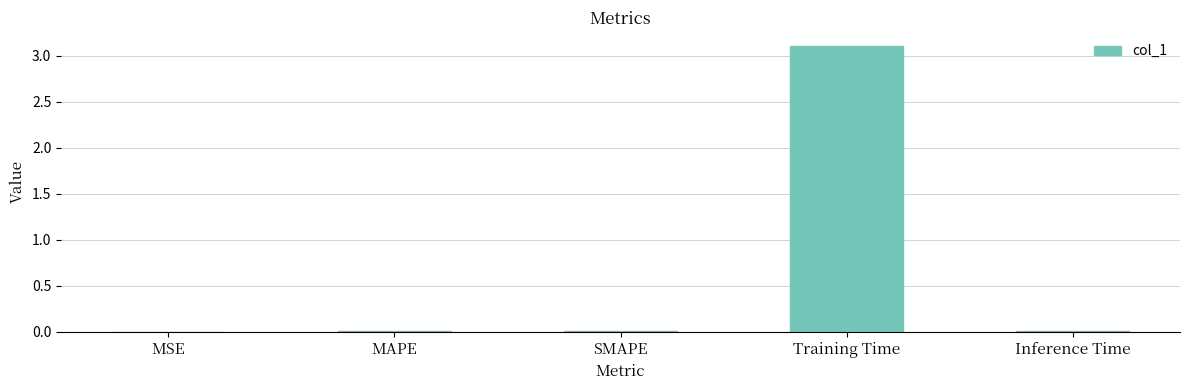

Is it true that the value at Training Time is 3.1?

True